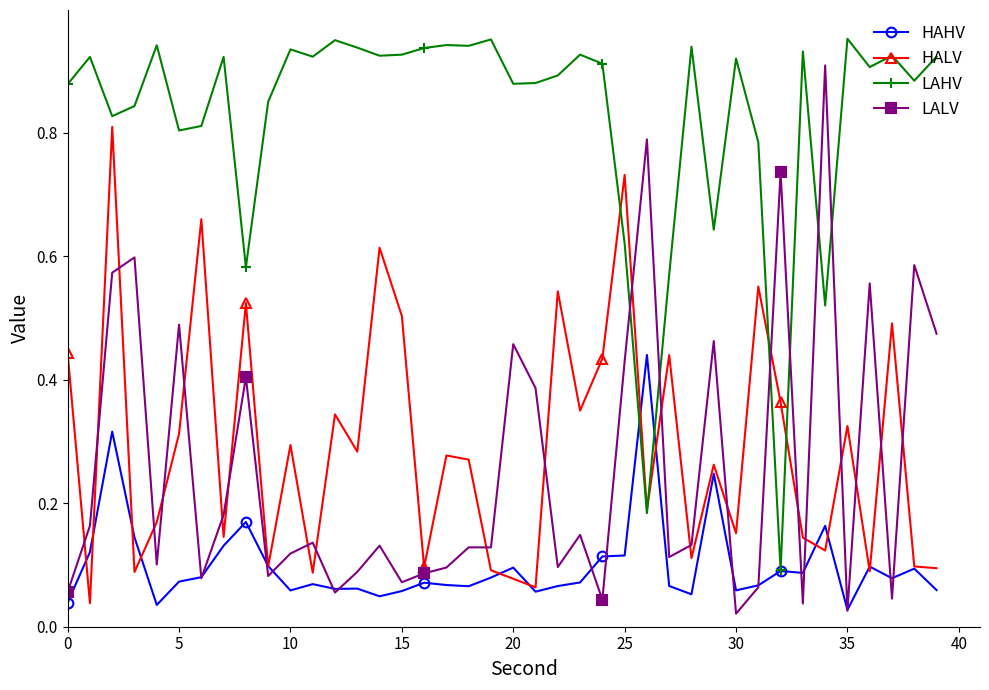

At how many categories does at least one series exceed 0?

40